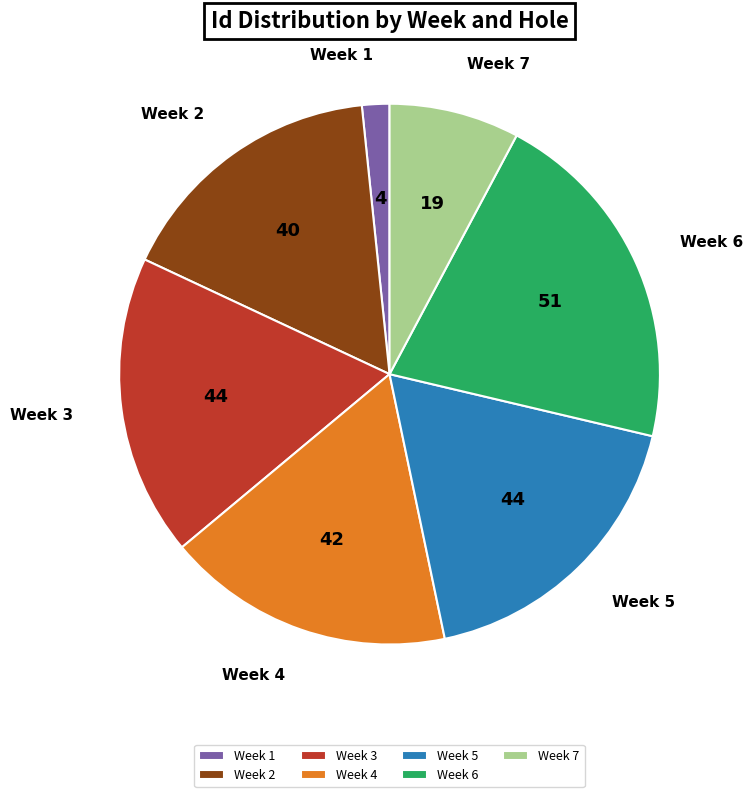

What is the smallest slice in the pie chart?

Week 1